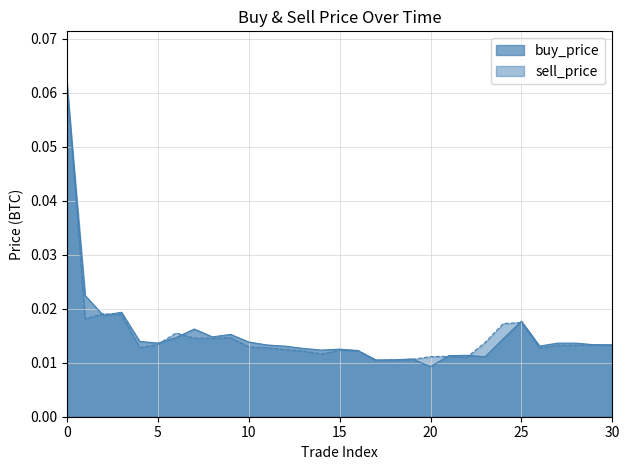

What is the difference between the maximum and second lowest values in the sell_price series?

0.1